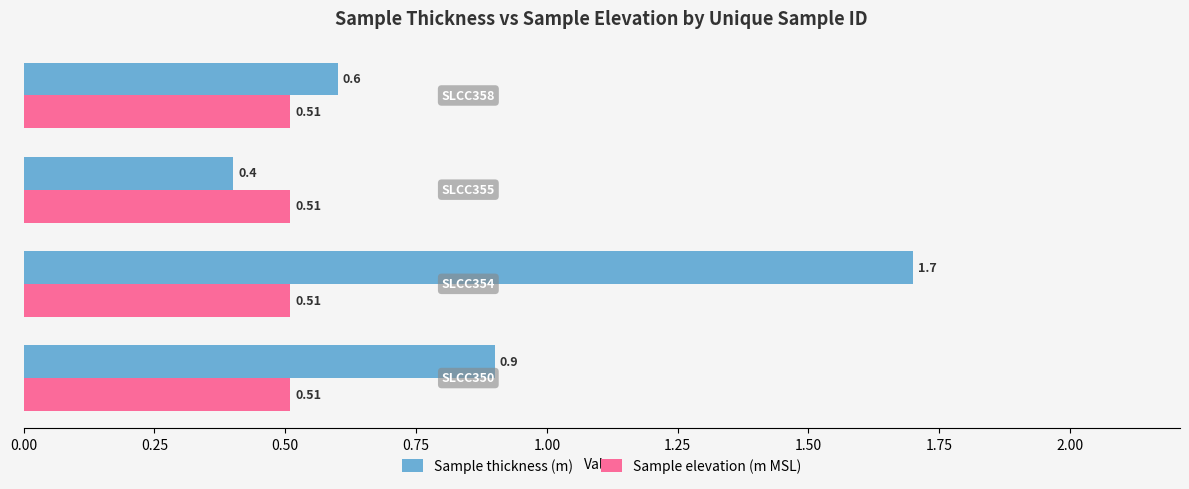

List the series in order of their peak value, lowest first.

Sample elevation (m MSL), Sample thickness (m)